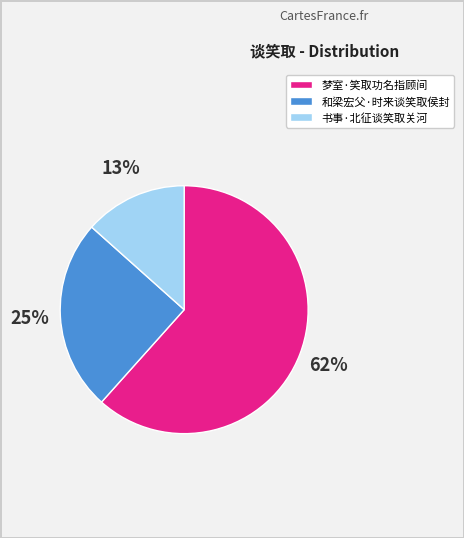

Which slice is the smallest?

书事·北征谈笑取关河